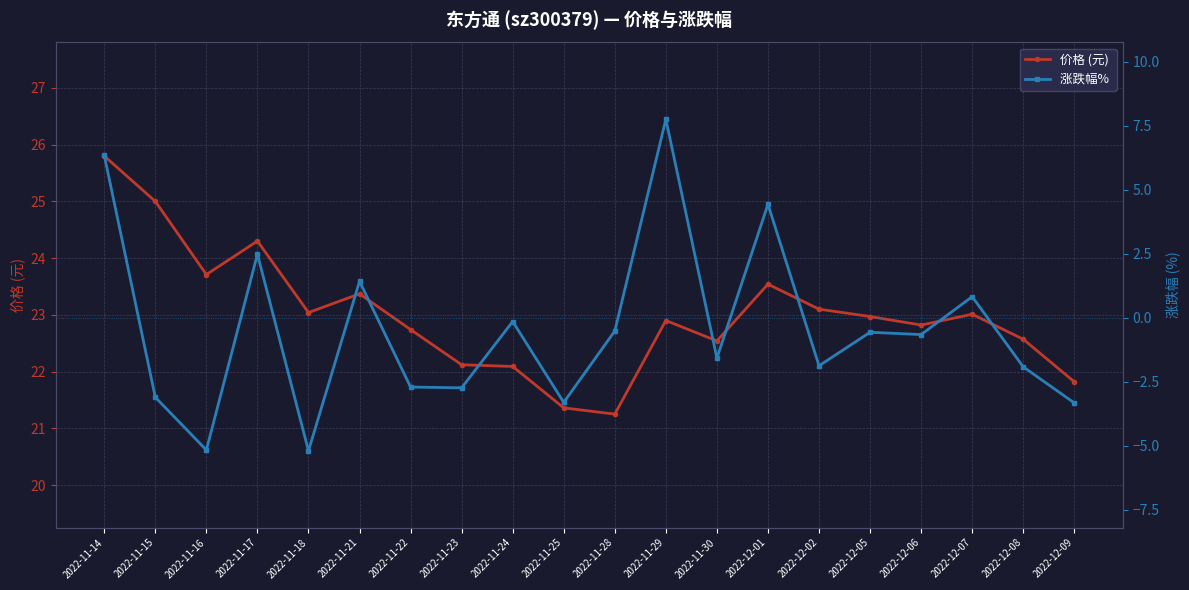

Is it true that 价格 (元) equals 21.8 at 2022-12-09?

True